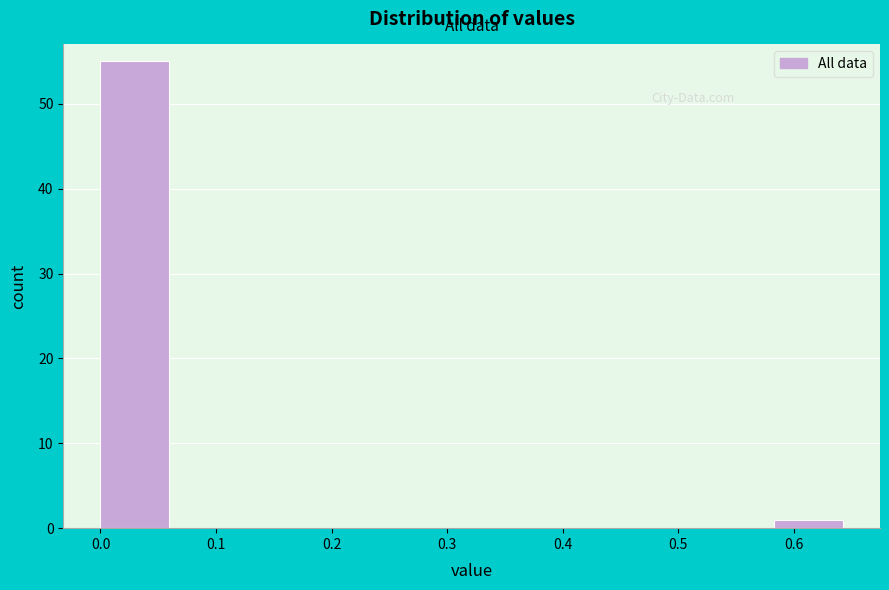

Which range on the x-axis has the tallest bar?

0.00 to 0.06